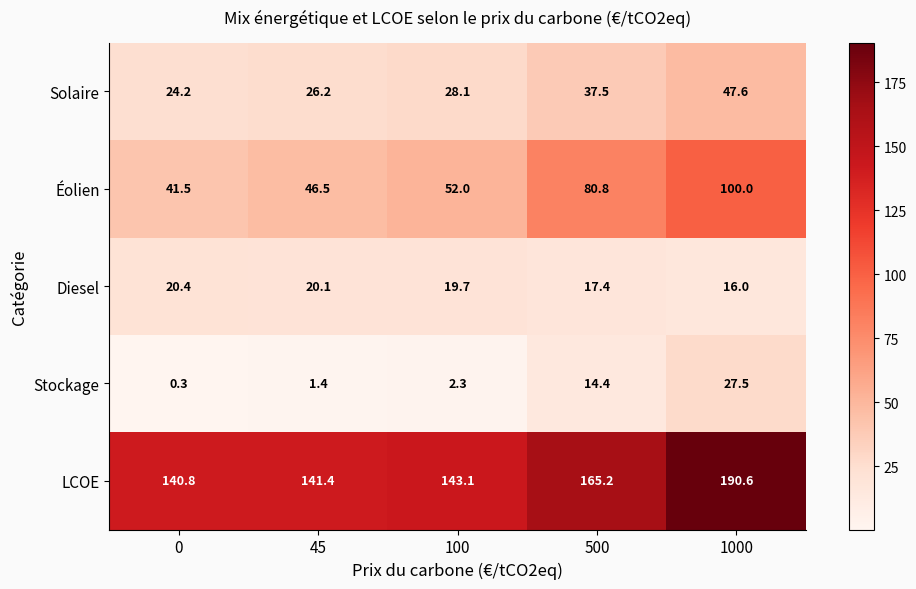

Reading right to left, extract all data points from this chart.

Solaire: 47.6	37.5	28.1	26.2	24.2
Éolien: 100.0	80.8	52.0	46.5	41.5
Diesel: 16.0	17.4	19.7	20.1	20.4
Stockage: 27.5	14.4	2.3	1.4	0.3
LCOE: 190.6	165.2	143.1	141.4	140.8